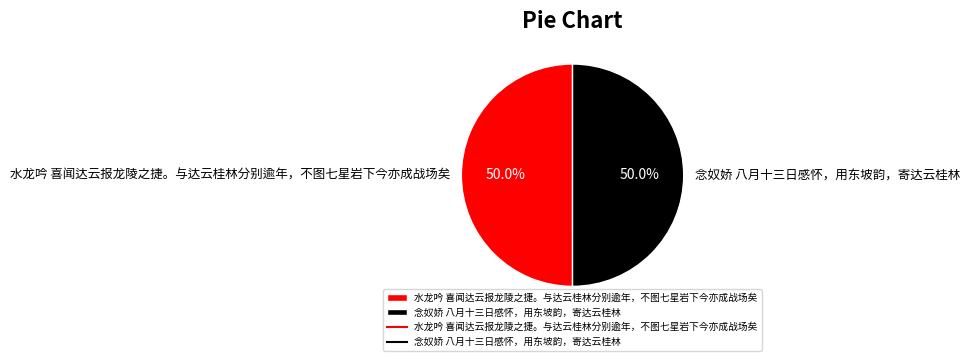

Is it true that 念奴娇 八月十三日感怀，用东坡韵，寄达云桂林 is 50% of the pie?

True